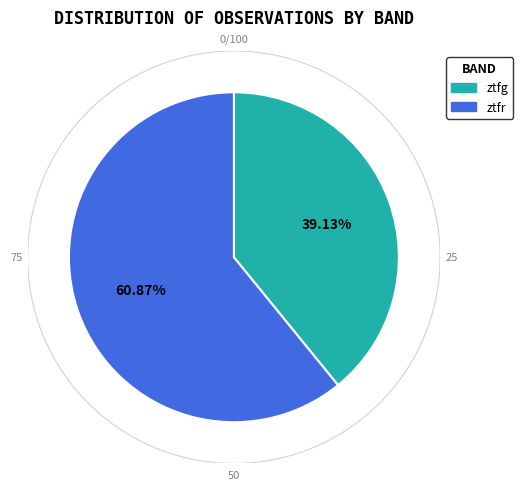

To the nearest percent, what portion does ztfr represent?

61%